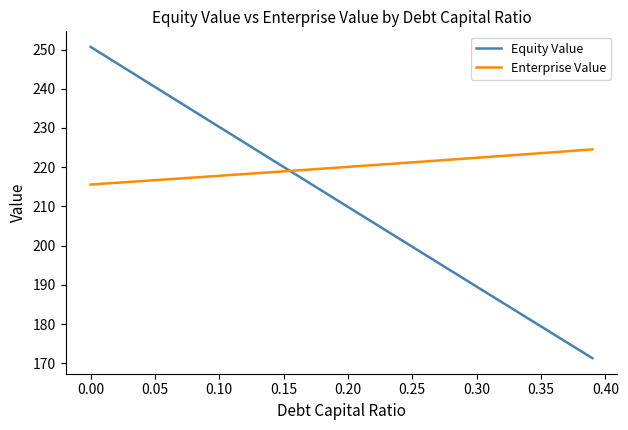

How many lines are shown in the chart?

2